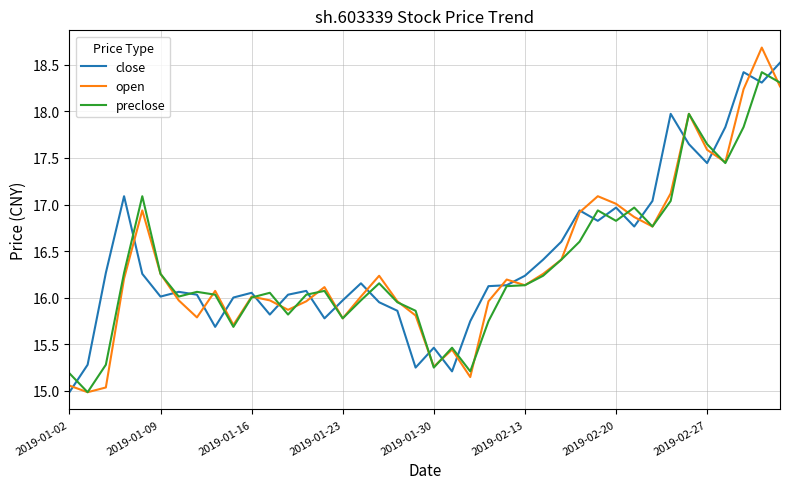

What is the minimum value for open?

15.0